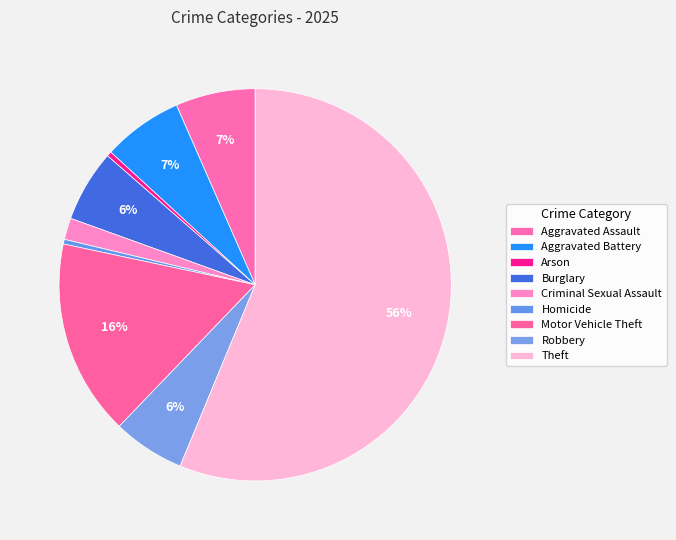

Count the number of slices in the pie.

9